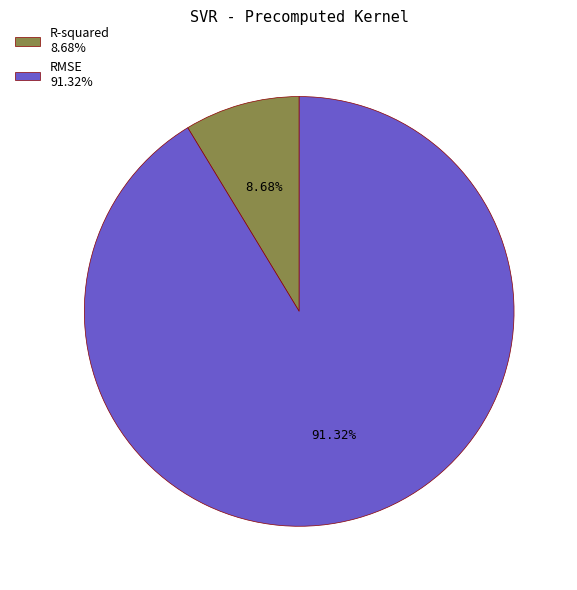

To the nearest percent, what is the difference between the RMSE and R-squared slice percentages?

83%